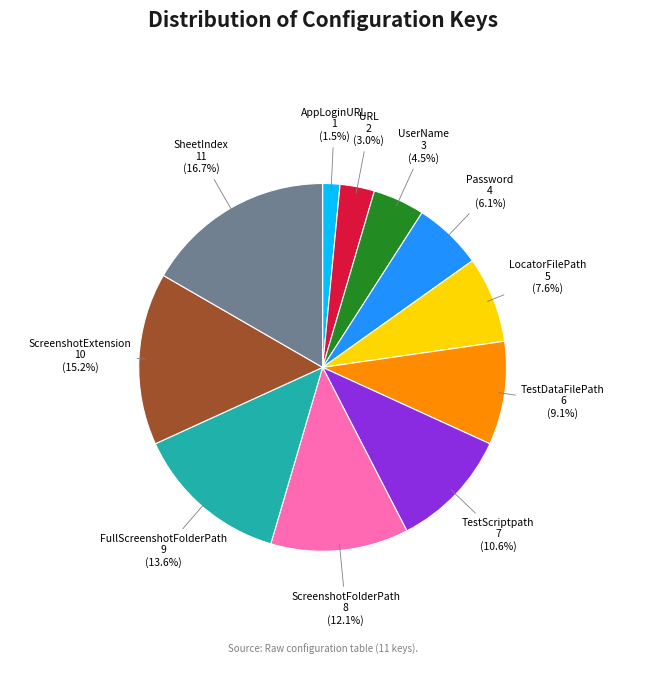

Is there any slice that represents more than half of the pie?

No